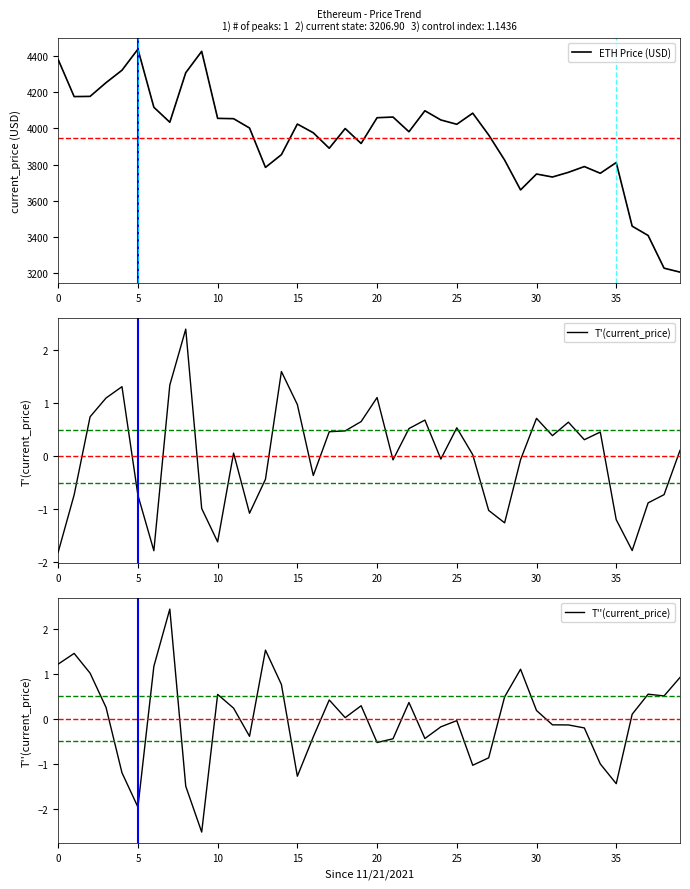

True or false: T''(current_price) has a value of -0.1 at 24.

False